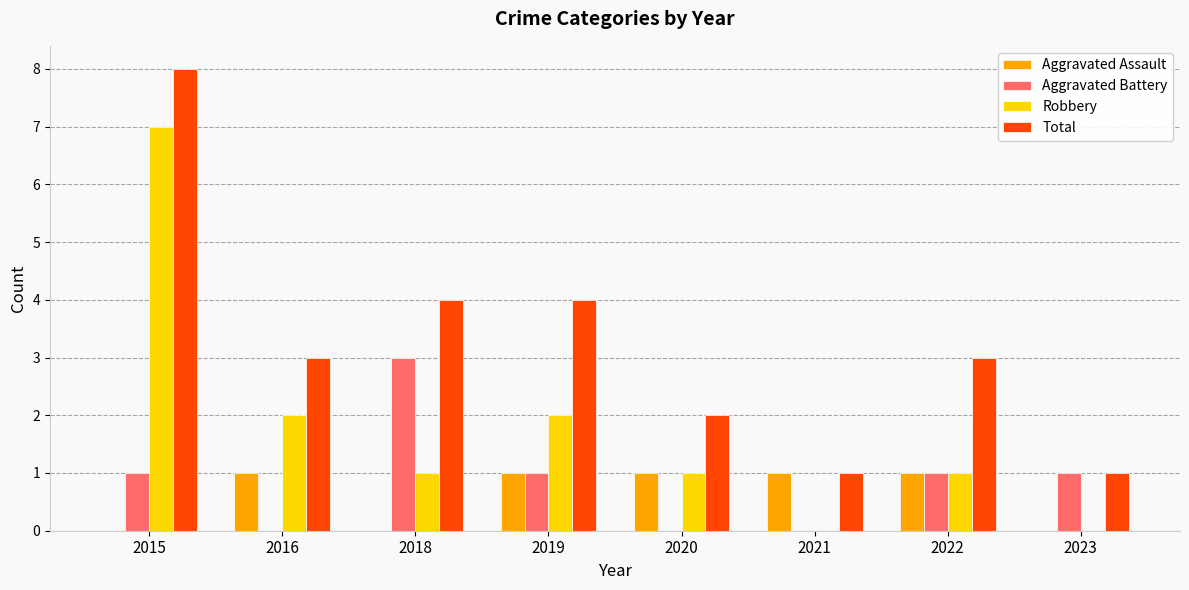

Reading left to right, extract all data points from this chart.

Aggravated Assault: 0	1	0	1	1	1	1	0
Aggravated Battery: 1	0	3	1	0	0	1	1
Robbery: 7	2	1	2	1	0	1	0
Total: 8	3	4	4	2	1	3	1